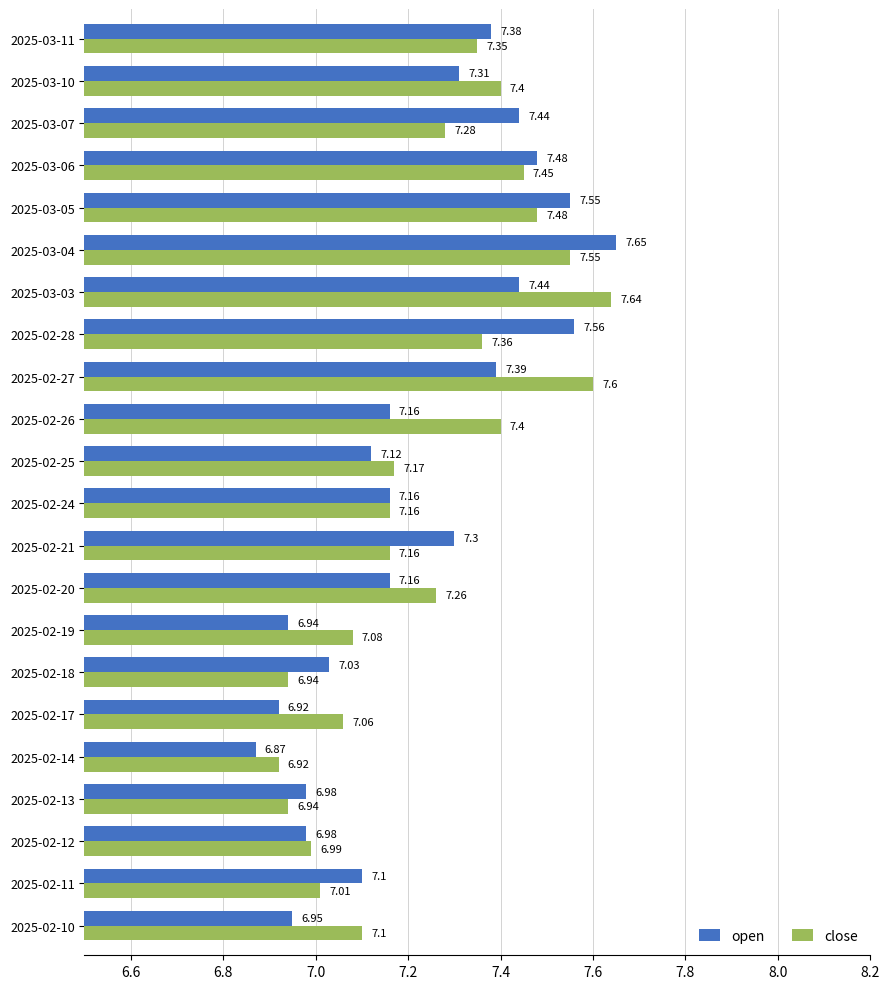

Which series has the widest spread of values?

open